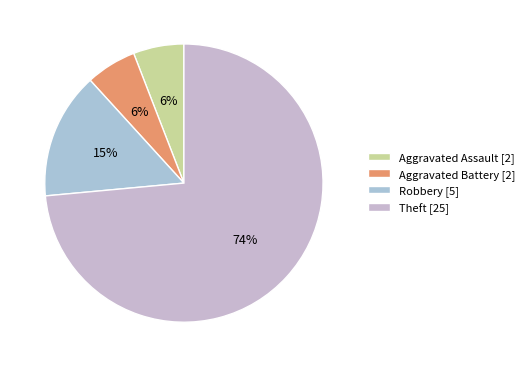

To the nearest percent, what is the difference between the Theft and Aggravated Assault slice percentages?

68%